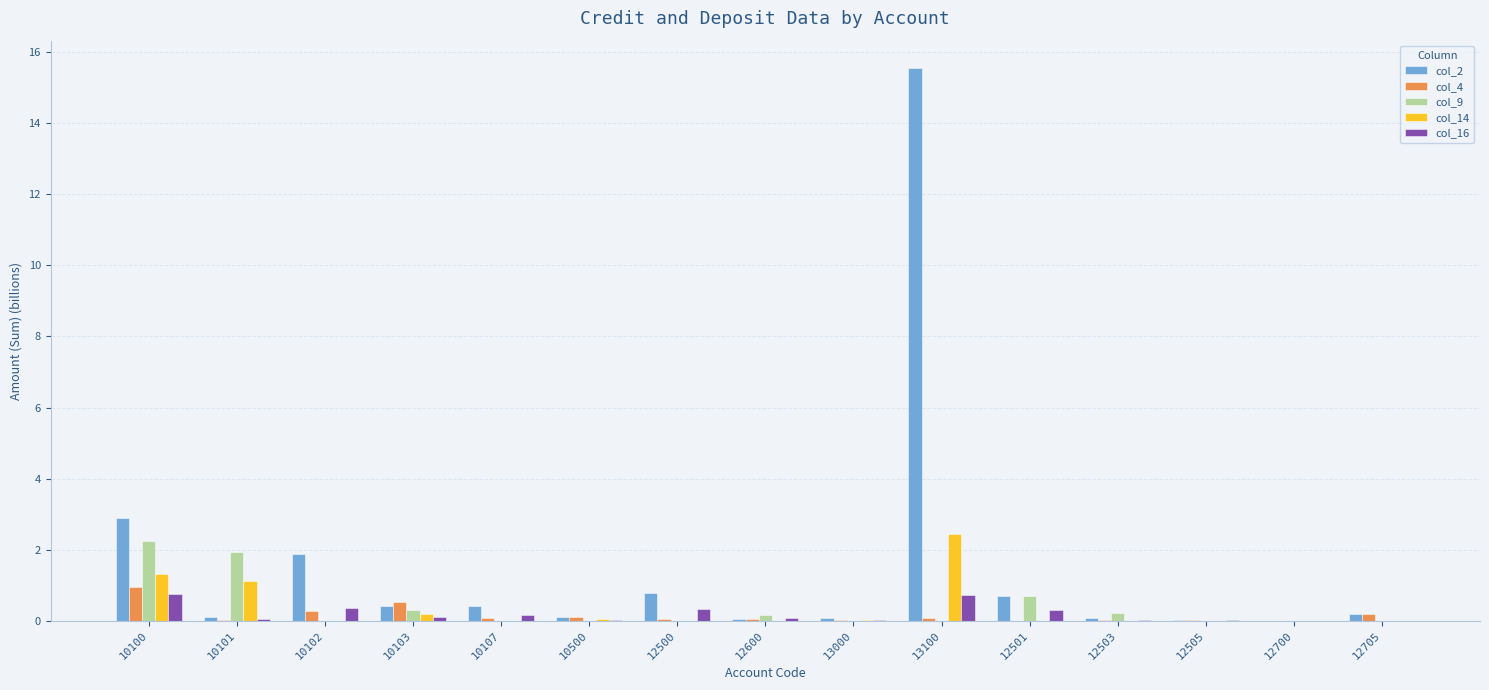

How many distinct data groups are displayed?

5